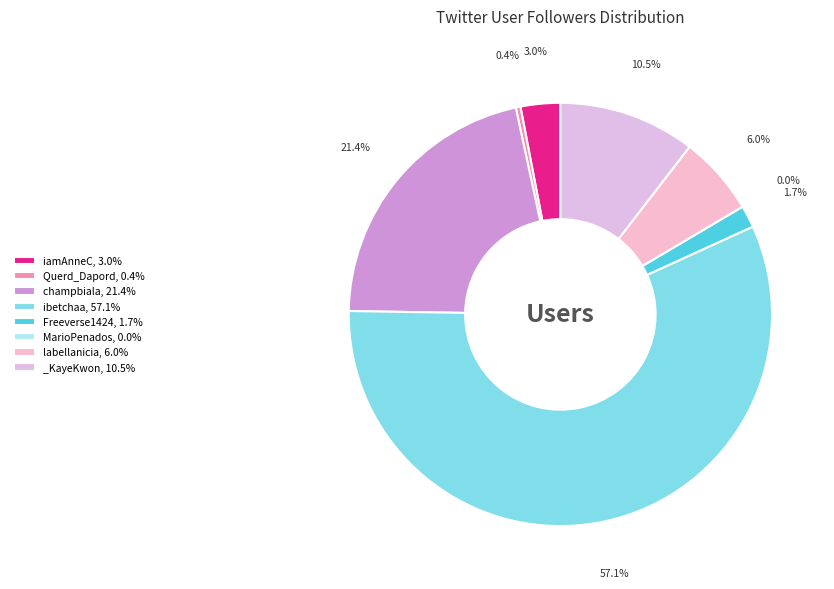

Does ibetchaa account for over 50% of the chart?

Yes